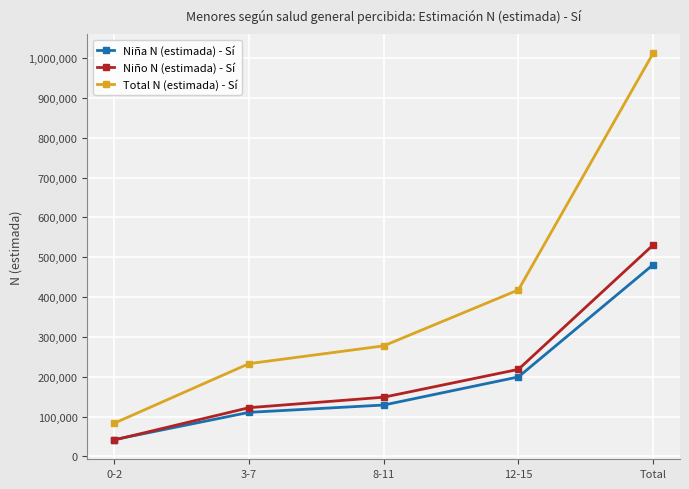

Reading left to right, transcribe all the data shown in this chart.

Niña N (estimada) - Sí: 0-2=42157	3-7=110606	8-11=128951	12-15=199531	Total=481245
Niño N (estimada) - Sí: 0-2=41300	3-7=122311	8-11=148622	12-15=218488	Total=530720
Total N (estimada) - Sí: 0-2=83457	3-7=232916	8-11=277573	12-15=418019	Total=1011965